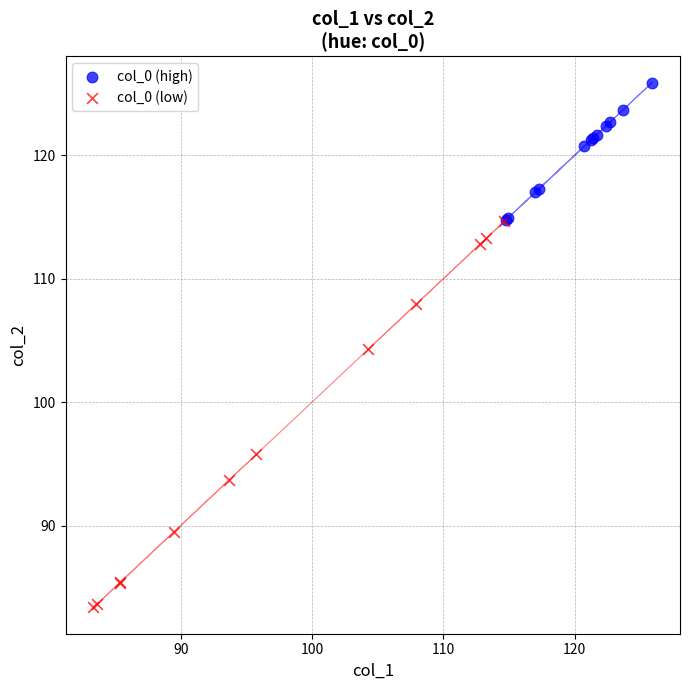

Which series has the widest spread of Y values?

col_0 (low)